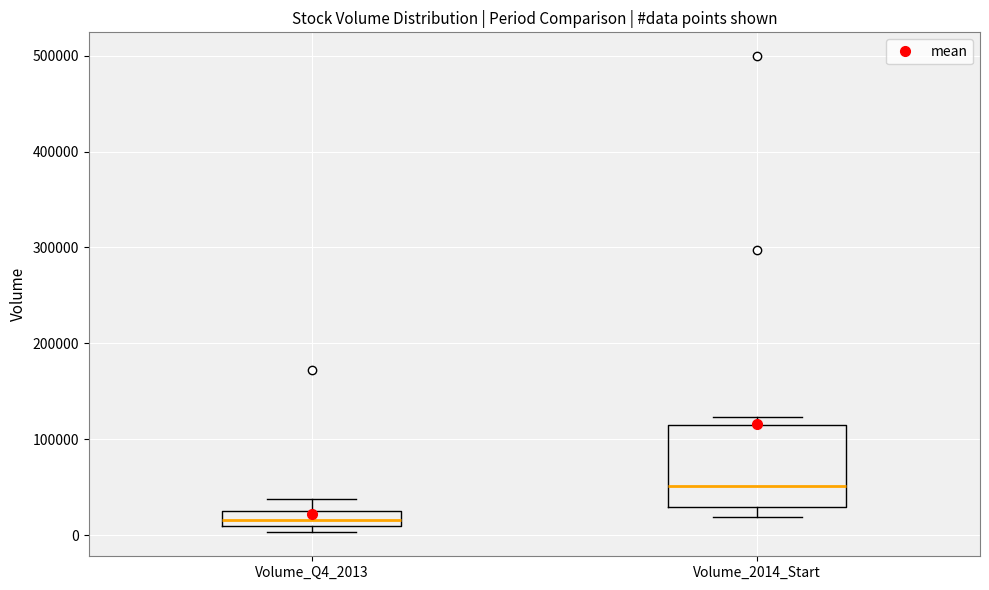

Which box's median line is the highest?

Volume_2014_Start